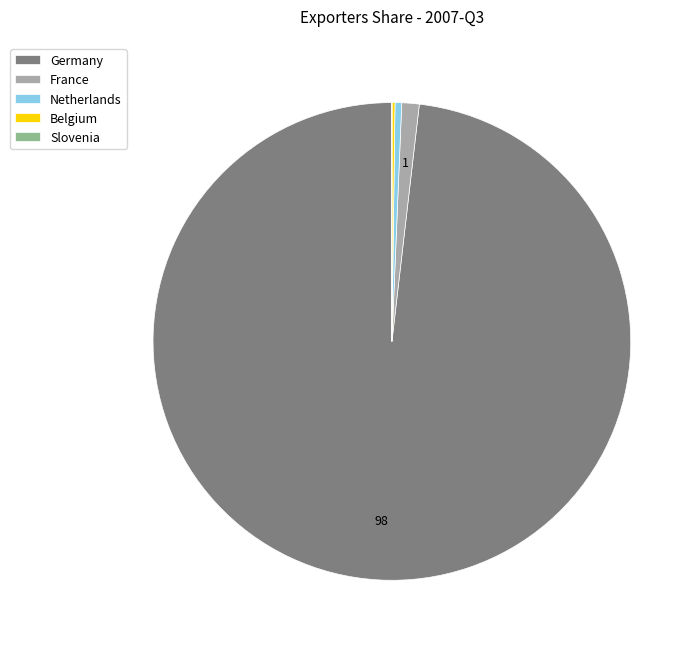

Combined, do Netherlands and Germany account for over 50%?

Yes